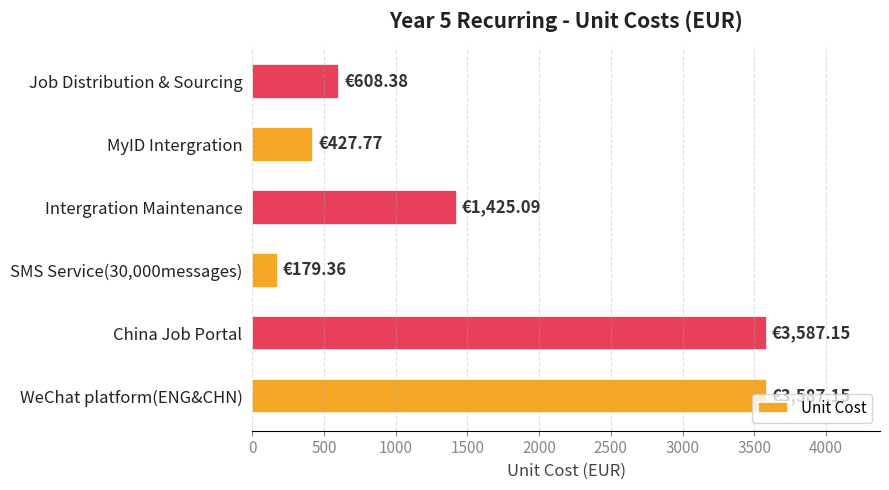

Which has a higher value, MyID Intergration or Job Distribution & Sourcing?

Job Distribution & Sourcing